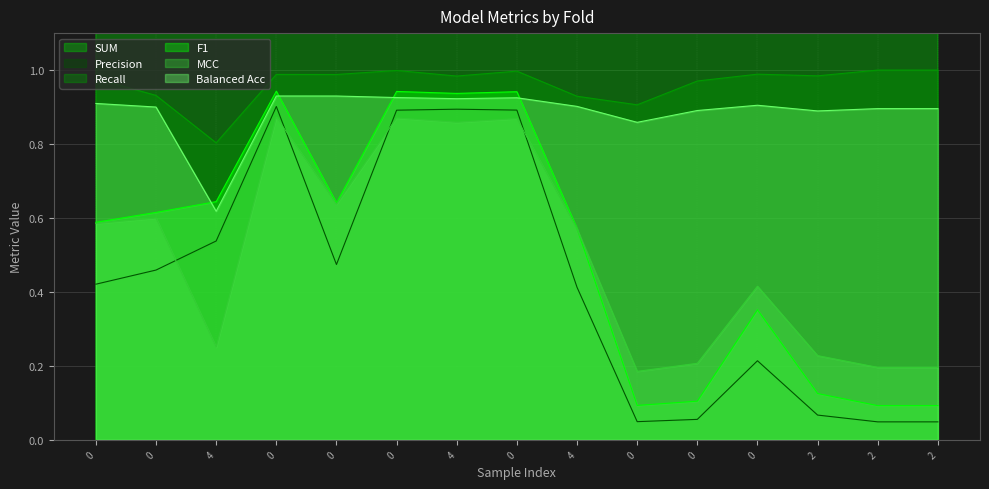

What is the minimum value for Recall?

0.8